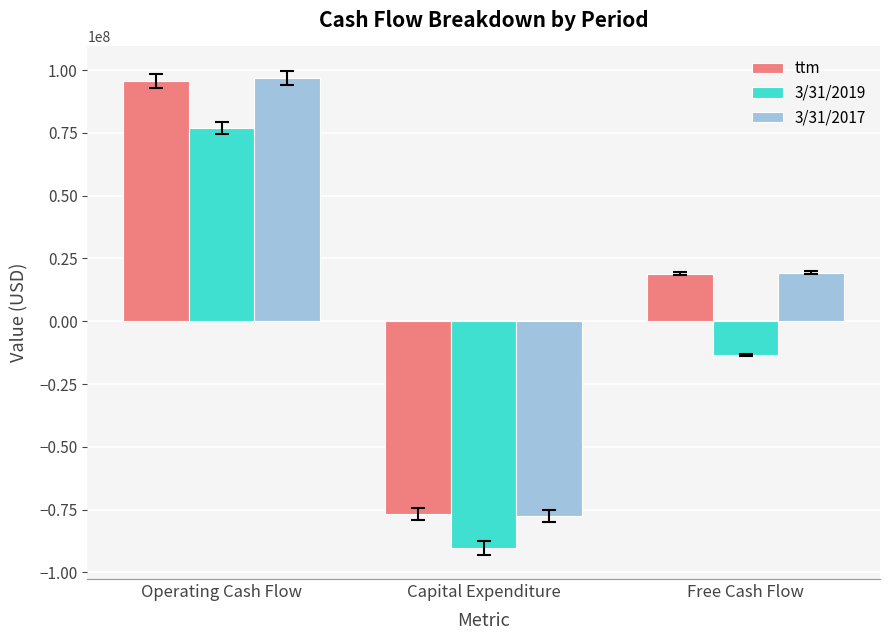

At which category is the sum across all series the highest?

Operating Cash Flow